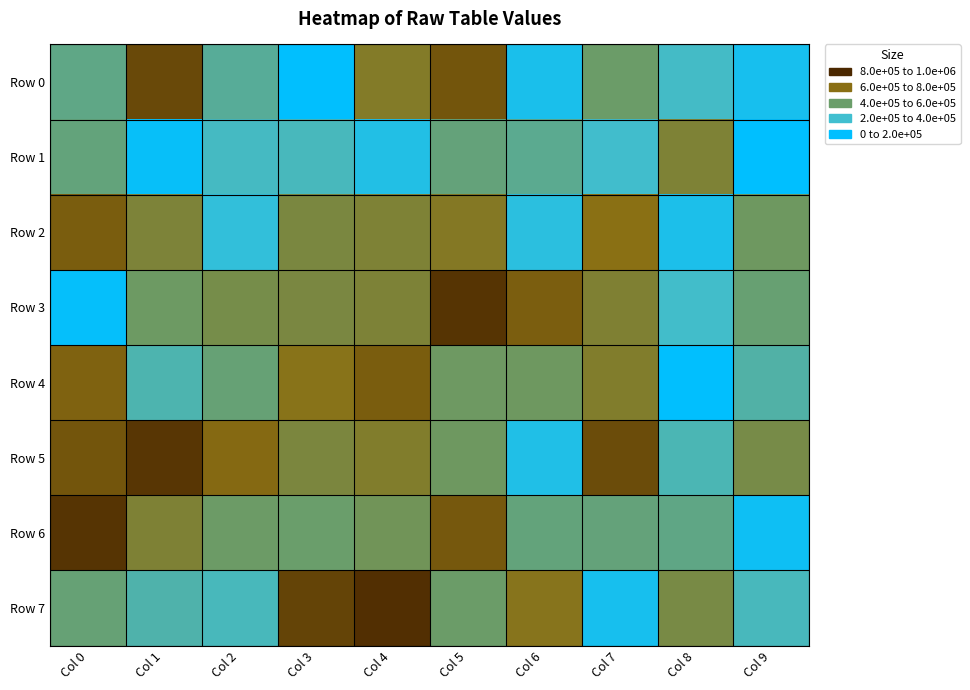

Which category has the highest value across all series?

Col 4